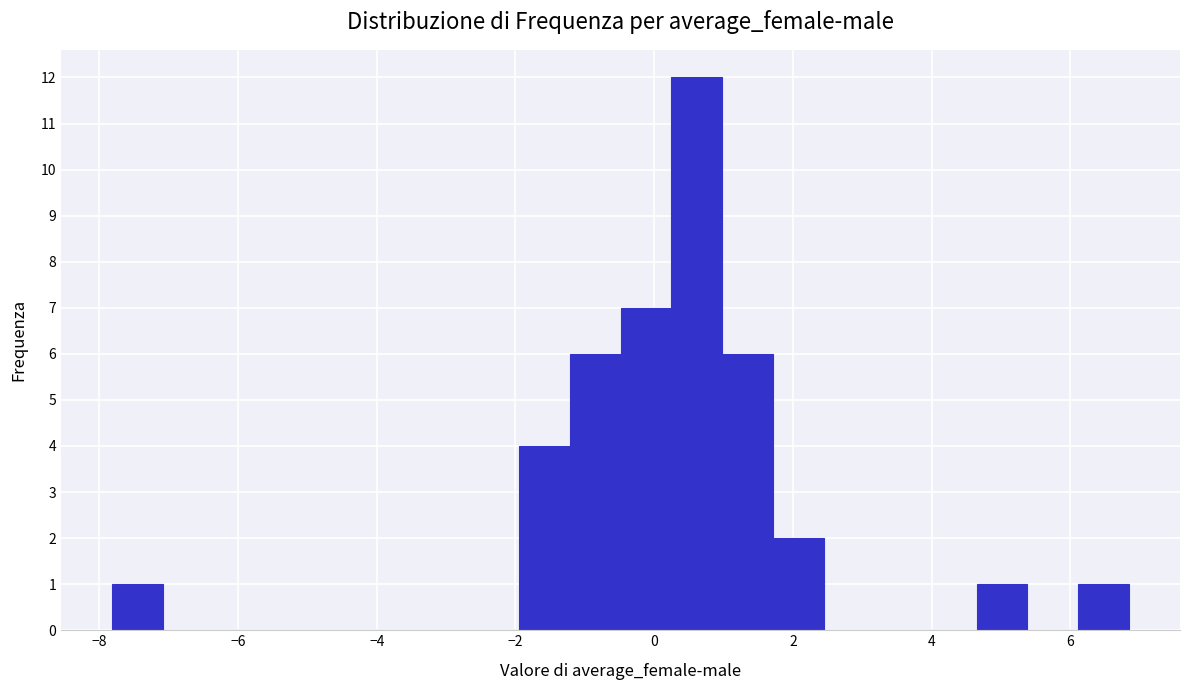

Read against the x-axis, roughly where is the centre of the tallest bar?

0.6